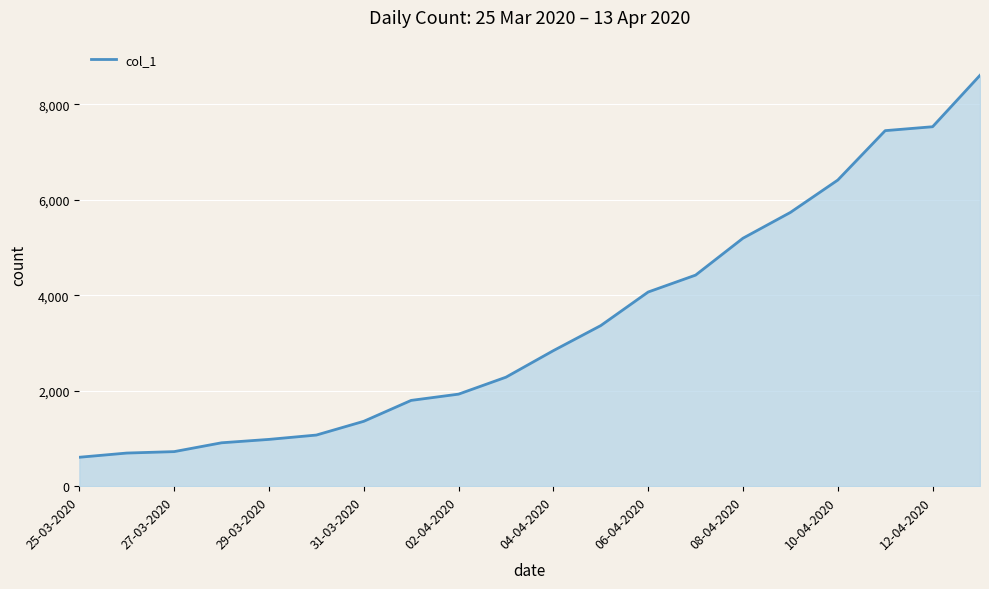

What is the difference between the maximum and minimum values?

8000